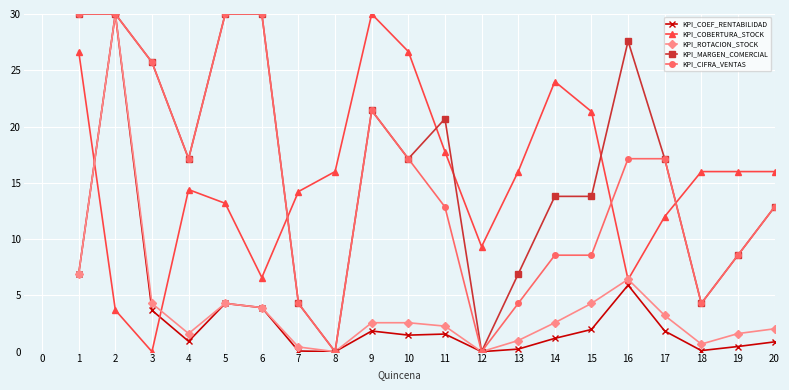

True or false: KPI_ROTACION_STOCK has more than 0 points higher than both neighbors.

True